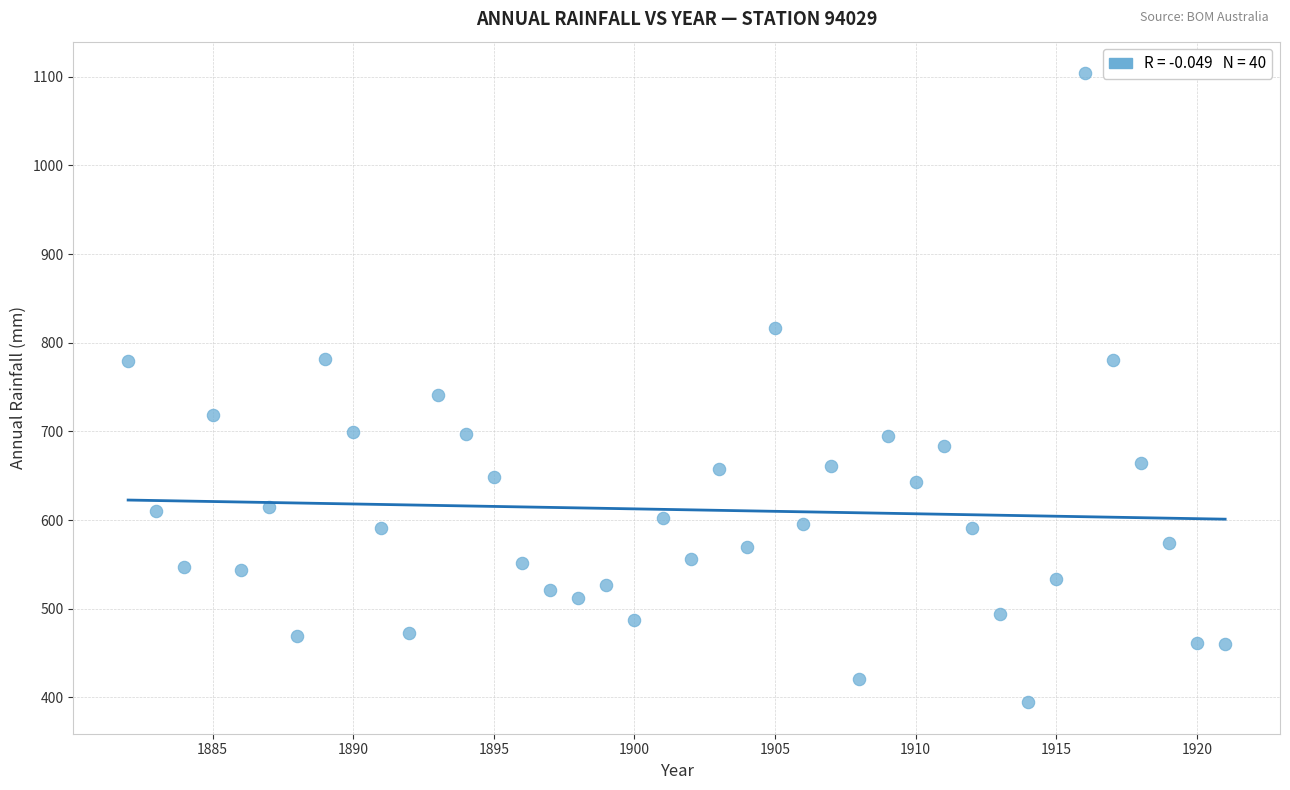

What Y value in the scatter plot is closest to 749?

740.6